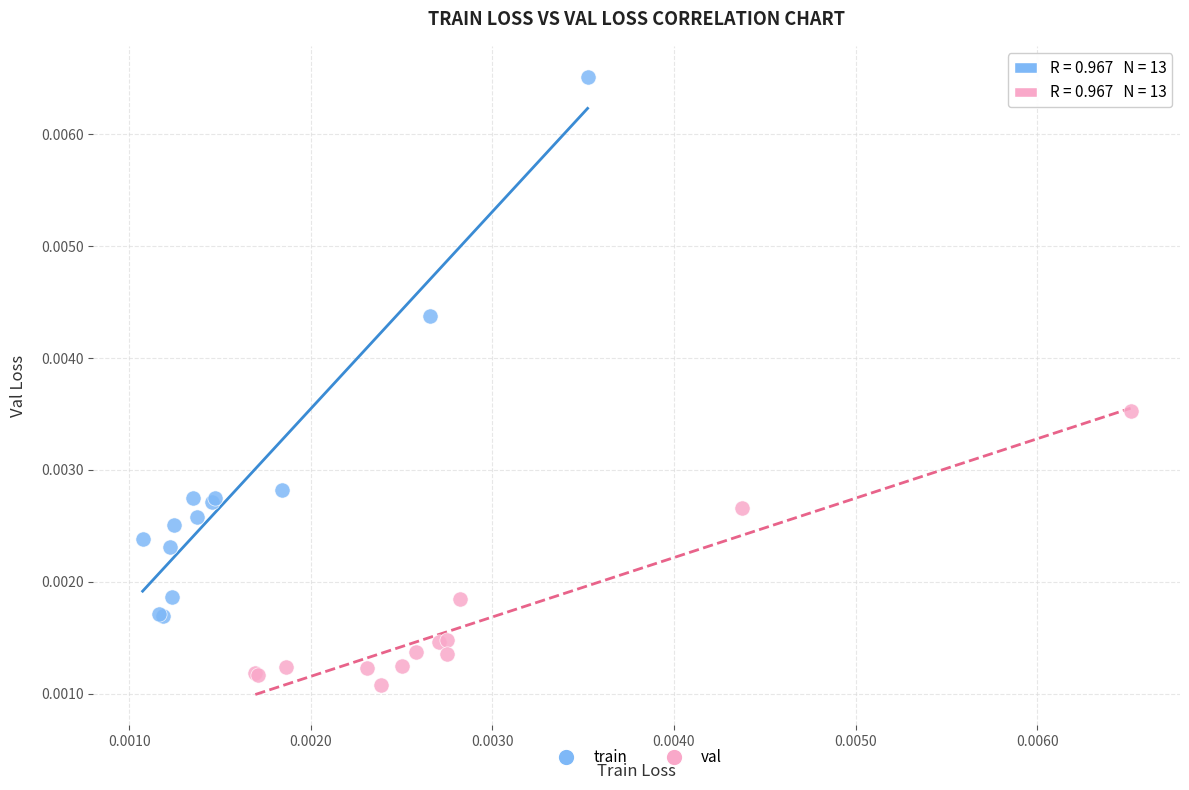

What are all the series names shown in the legend?

train, val